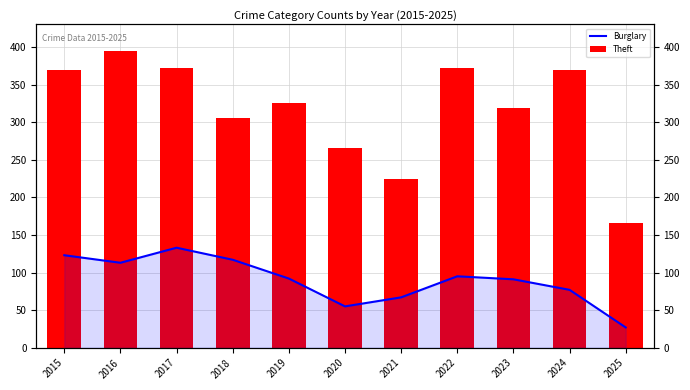

What is the total value across all series at 2022?

467